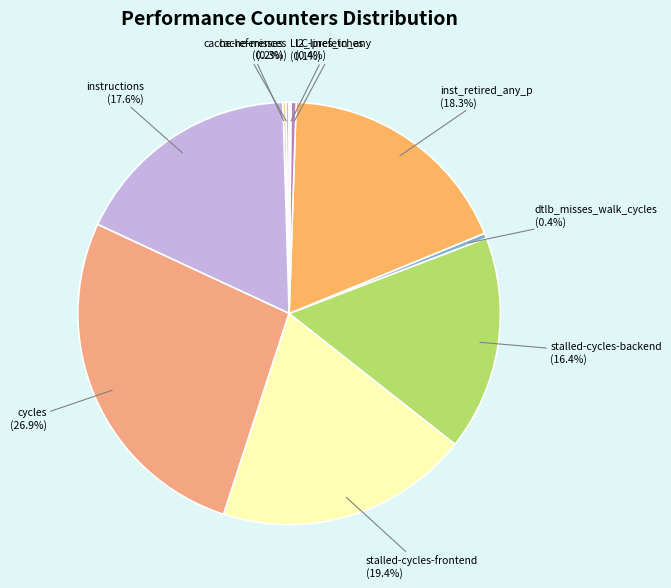

Does dtlb_misses_walk_cycles account for over 50% of the chart?

No